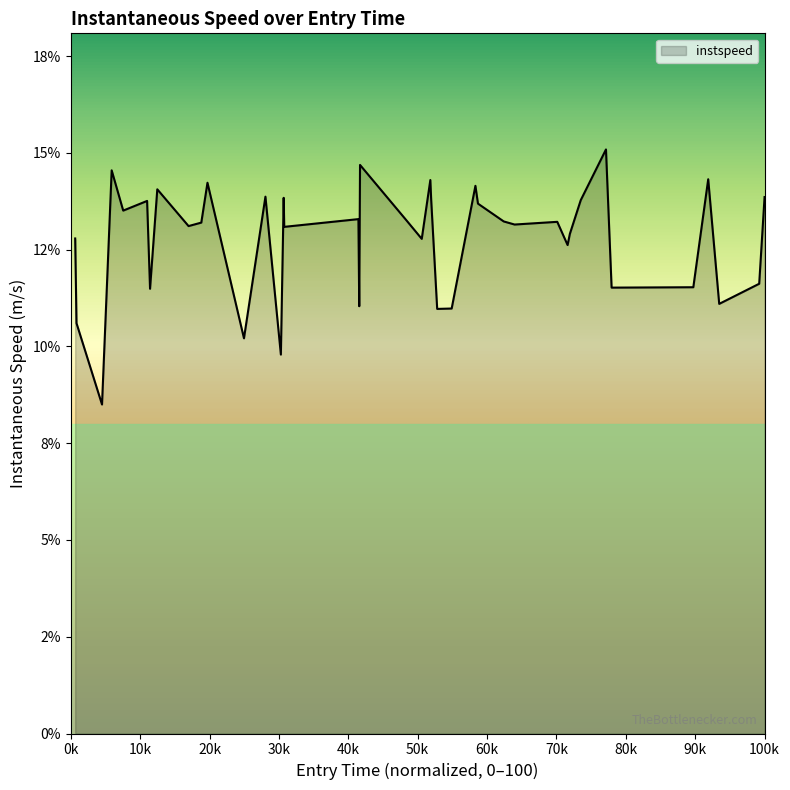

Is this an area chart (filled region under the line)?

Yes